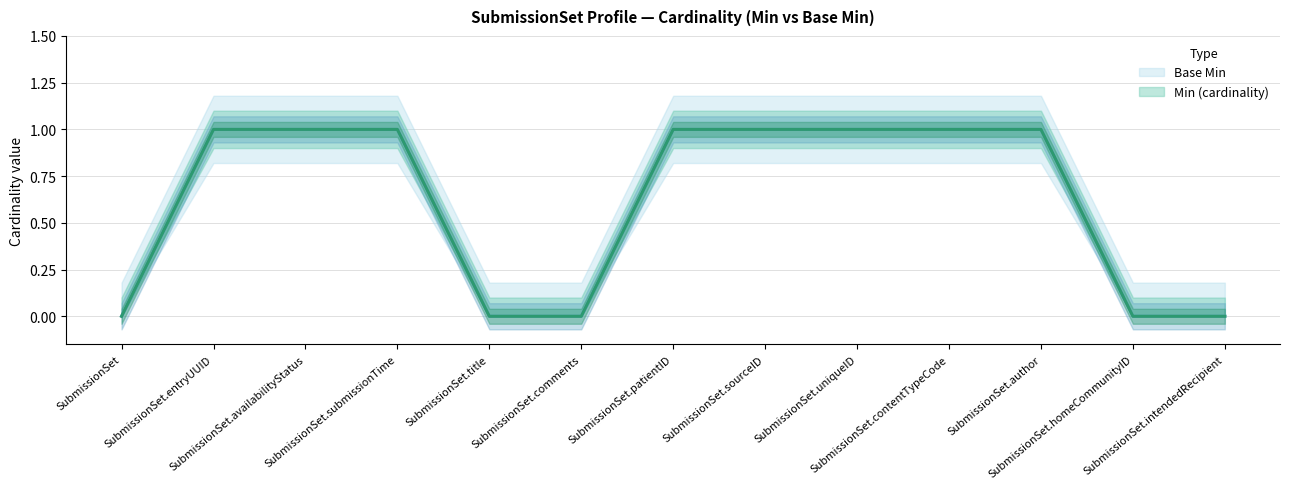

Reading right to left, what are all the values shown in this chart?

Min (cardinality): SubmissionSet.intendedRecipient=0	SubmissionSet.homeCommunityID=0	SubmissionSet.author=1	SubmissionSet.contentTypeCode=1	SubmissionSet.uniqueID=1	SubmissionSet.sourceID=1	SubmissionSet.patientID=1	SubmissionSet.comments=0	SubmissionSet.title=0	SubmissionSet.submissionTime=1	SubmissionSet.availabilityStatus=1	SubmissionSet.entryUUID=1	SubmissionSet=0
Base Min: SubmissionSet.intendedRecipient=0	SubmissionSet.homeCommunityID=0	SubmissionSet.author=1	SubmissionSet.contentTypeCode=1	SubmissionSet.uniqueID=1	SubmissionSet.sourceID=1	SubmissionSet.patientID=1	SubmissionSet.comments=0	SubmissionSet.title=0	SubmissionSet.submissionTime=1	SubmissionSet.availabilityStatus=1	SubmissionSet.entryUUID=1	SubmissionSet=0